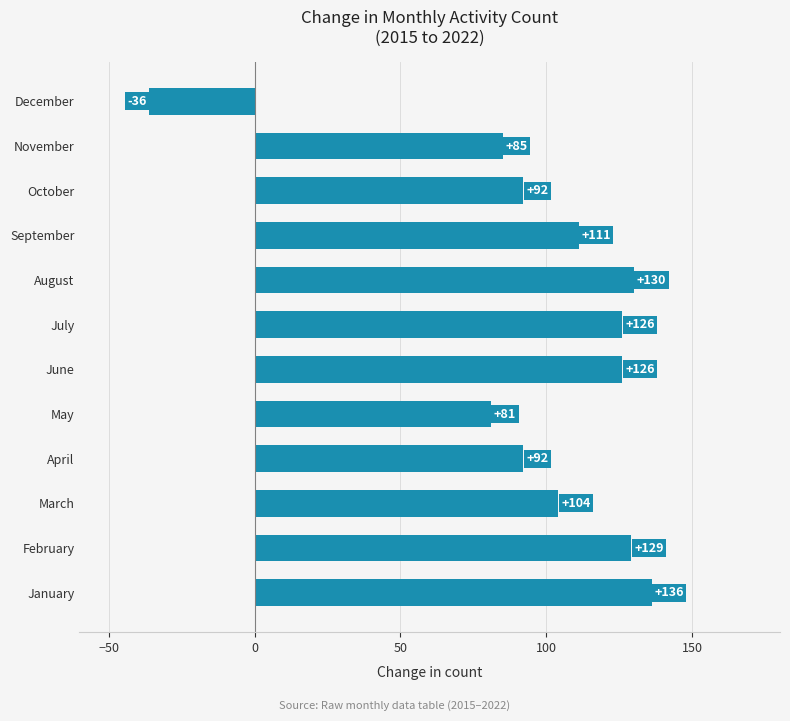

Where is the data nearest to the value 50?

May